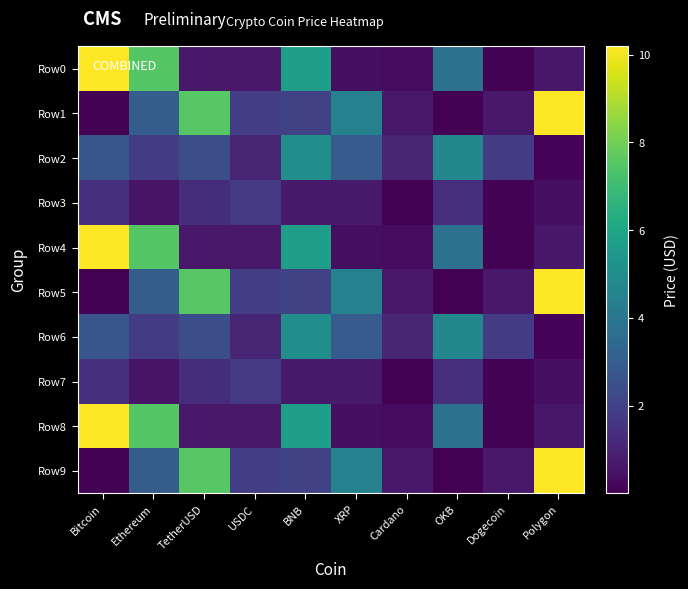

At which category is the sum across all series the highest?

Bitcoin